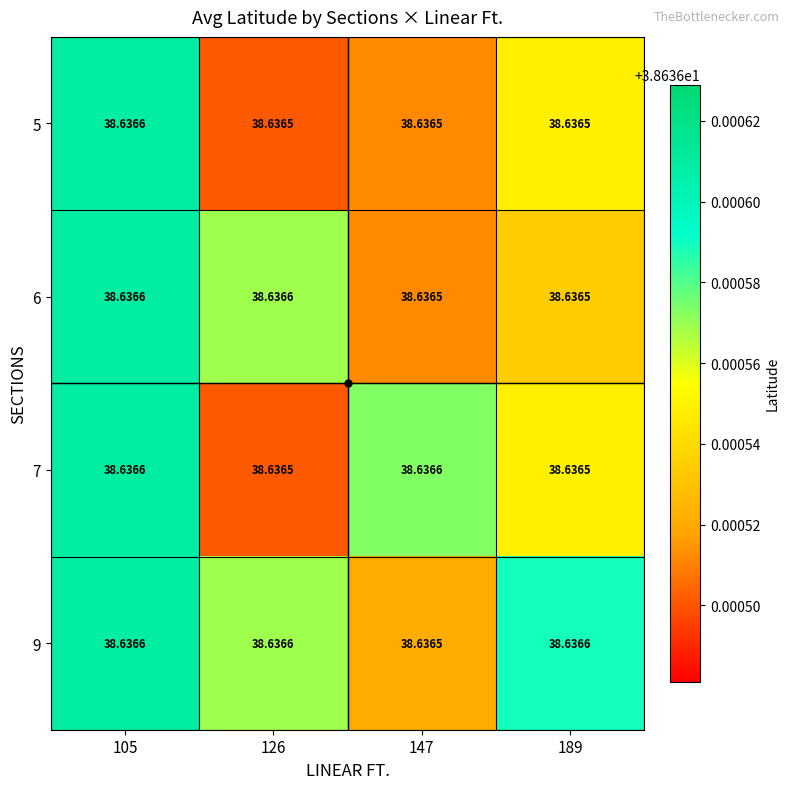

At which category is the sum across all series the highest?

105